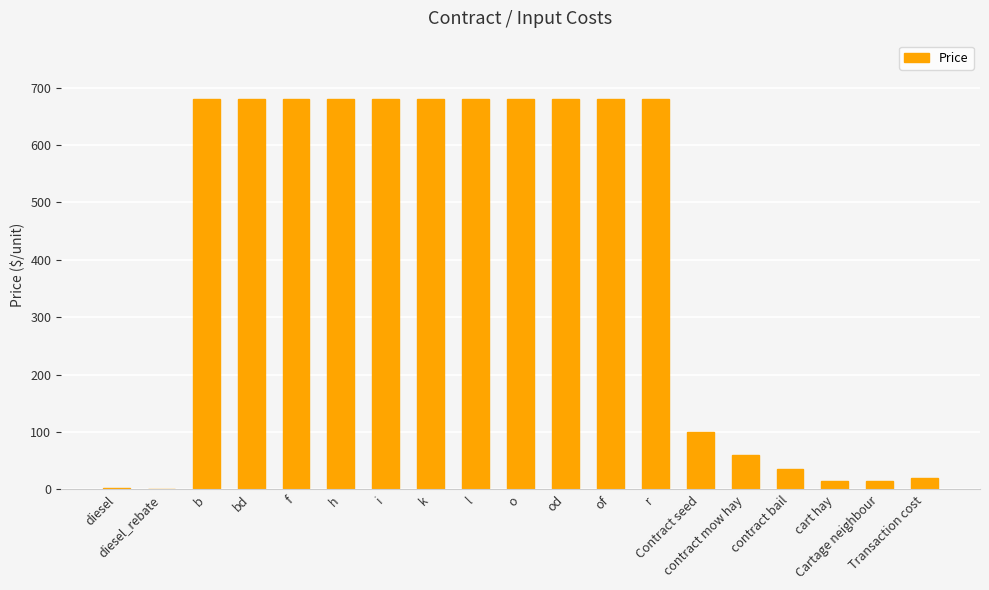

At which category does the chart reach its peak across all series?

b